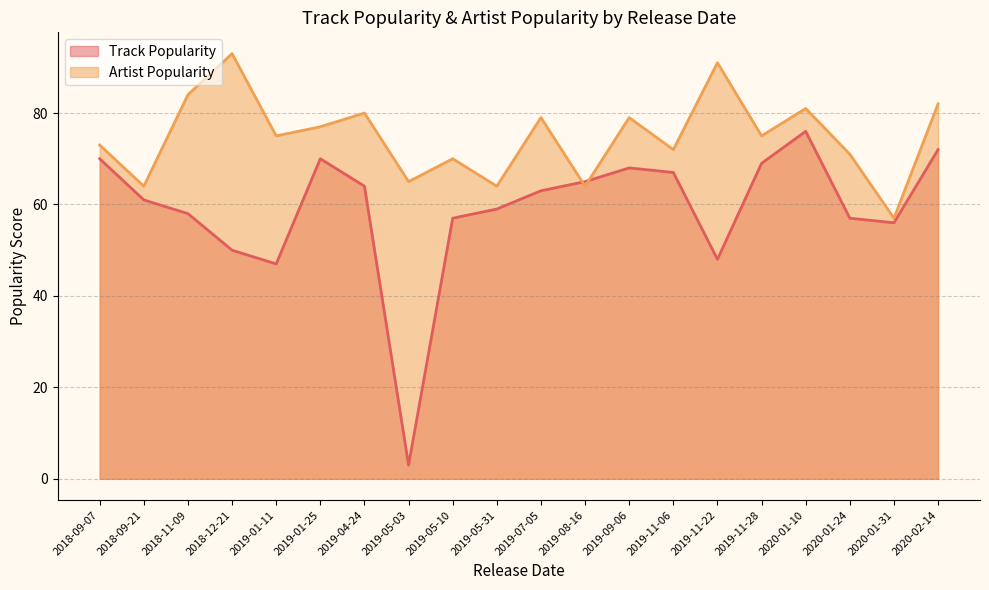

How many values in the Artist Popularity series exceed 75?

9